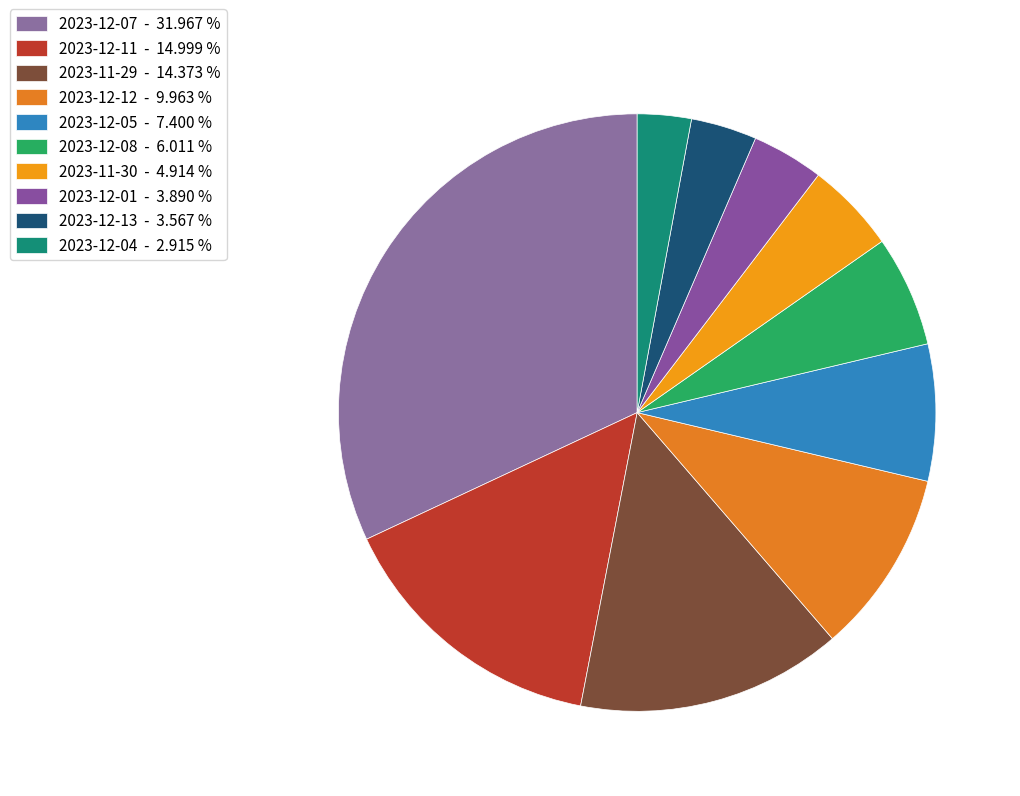

Is there a majority slice in this chart?

No